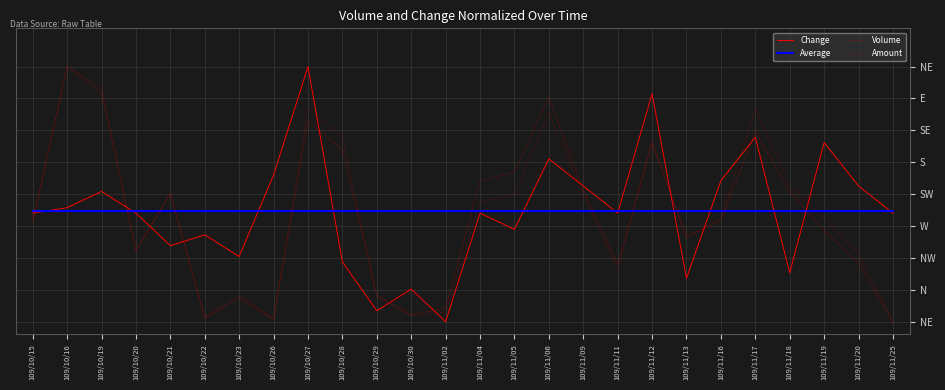

At 109/10/30, list the series in order from largest to smallest.

Average, Change, Volume, Amount